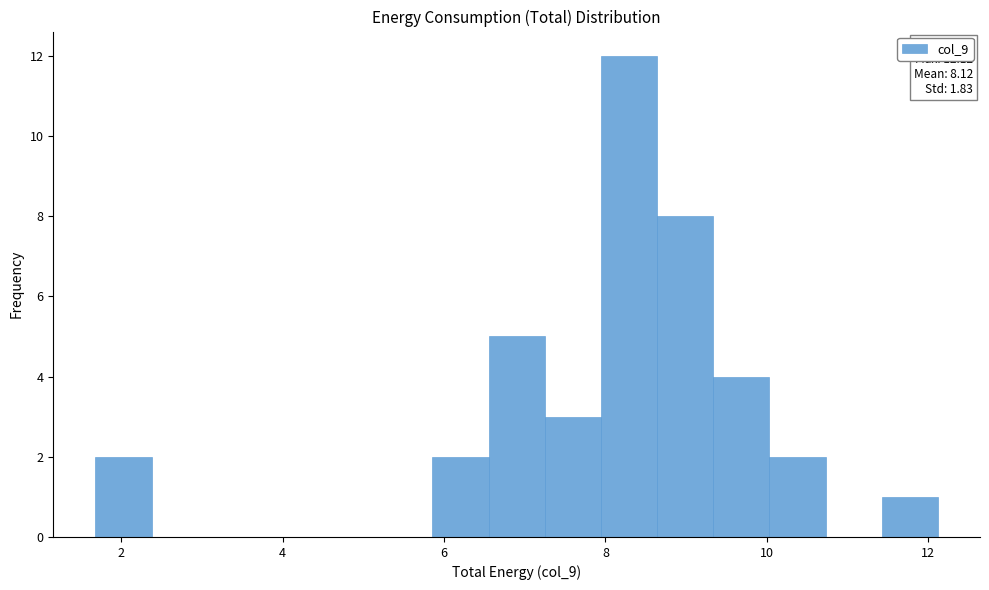

Around what value on the x-axis is the tallest bar? Give the approximate position of its centre, as read against the axis.

8.2